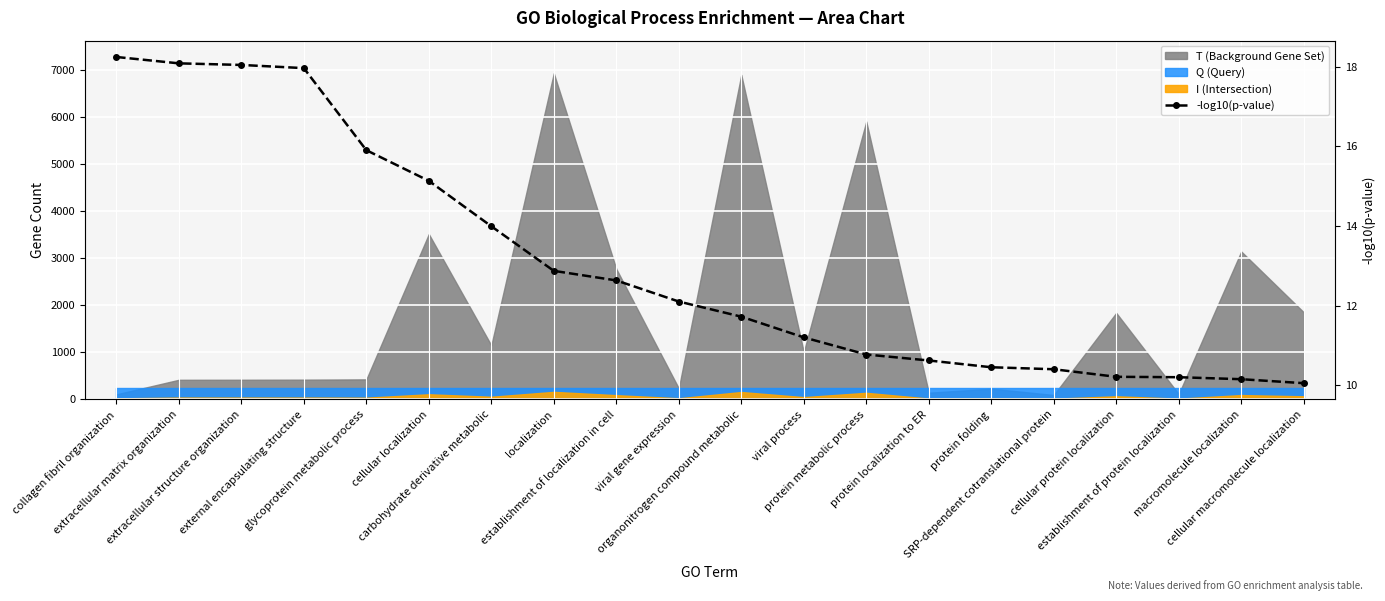

The chart shows a value of 27.5 at collagen fibril organization. True or false?

False